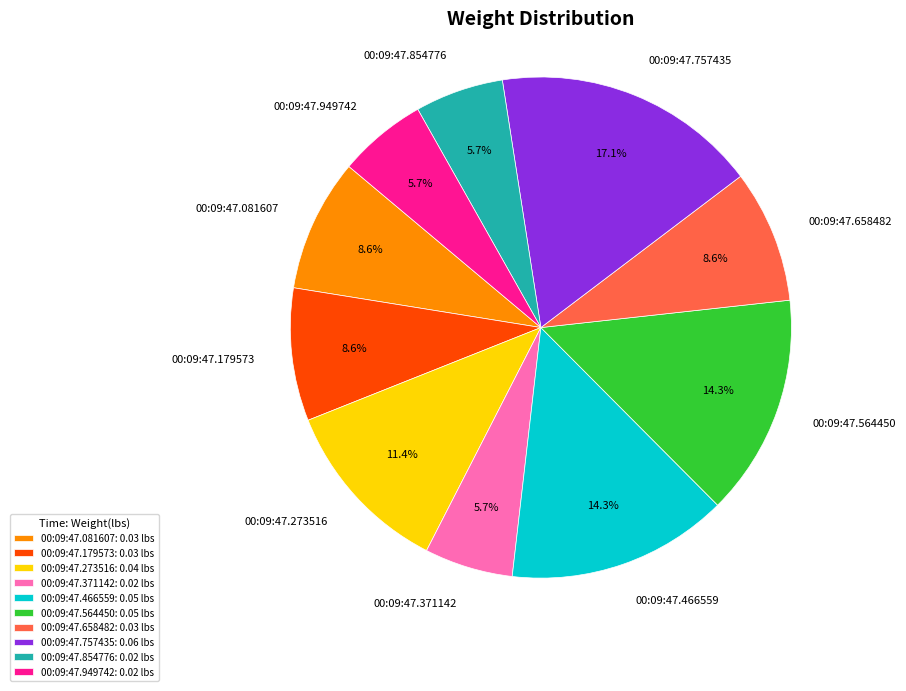

What is the total percentage of 00:09:47.854776 and 00:09:47.371142?

11.4%